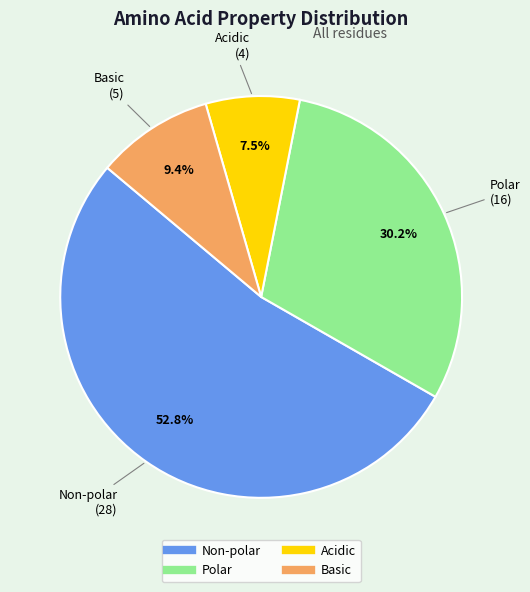

Does any single category account for the majority?

Yes